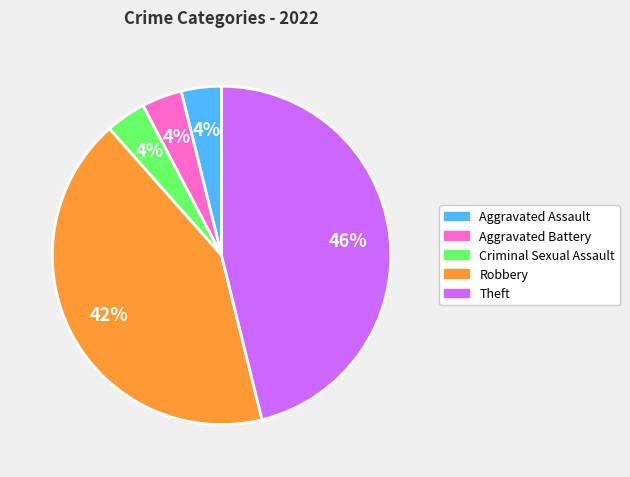

True or false: Theft accounts for 46% of the total.

True